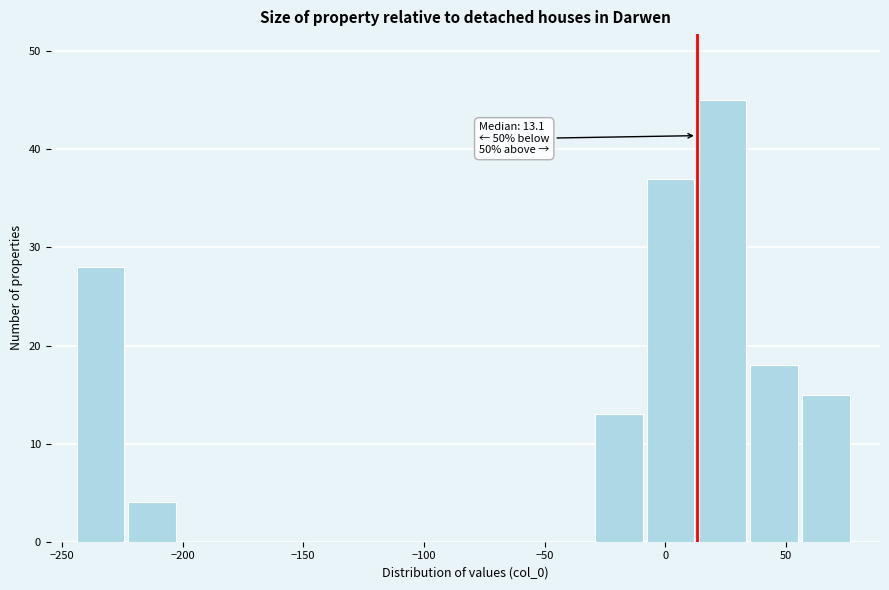

Over which range of the x-axis is the bar tallest?

15 to 35